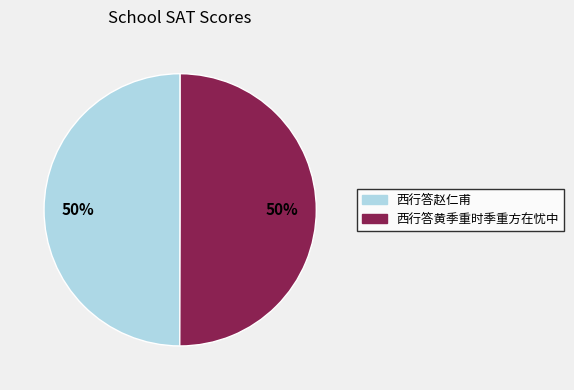

What is the ratio of the value at 西行答黄季重时季重方在忧中 to the value at 西行答赵仁甫?

1.0